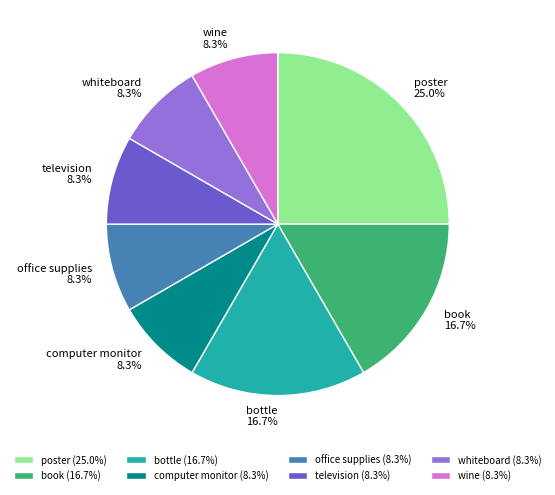

Is there a majority slice in this chart?

No